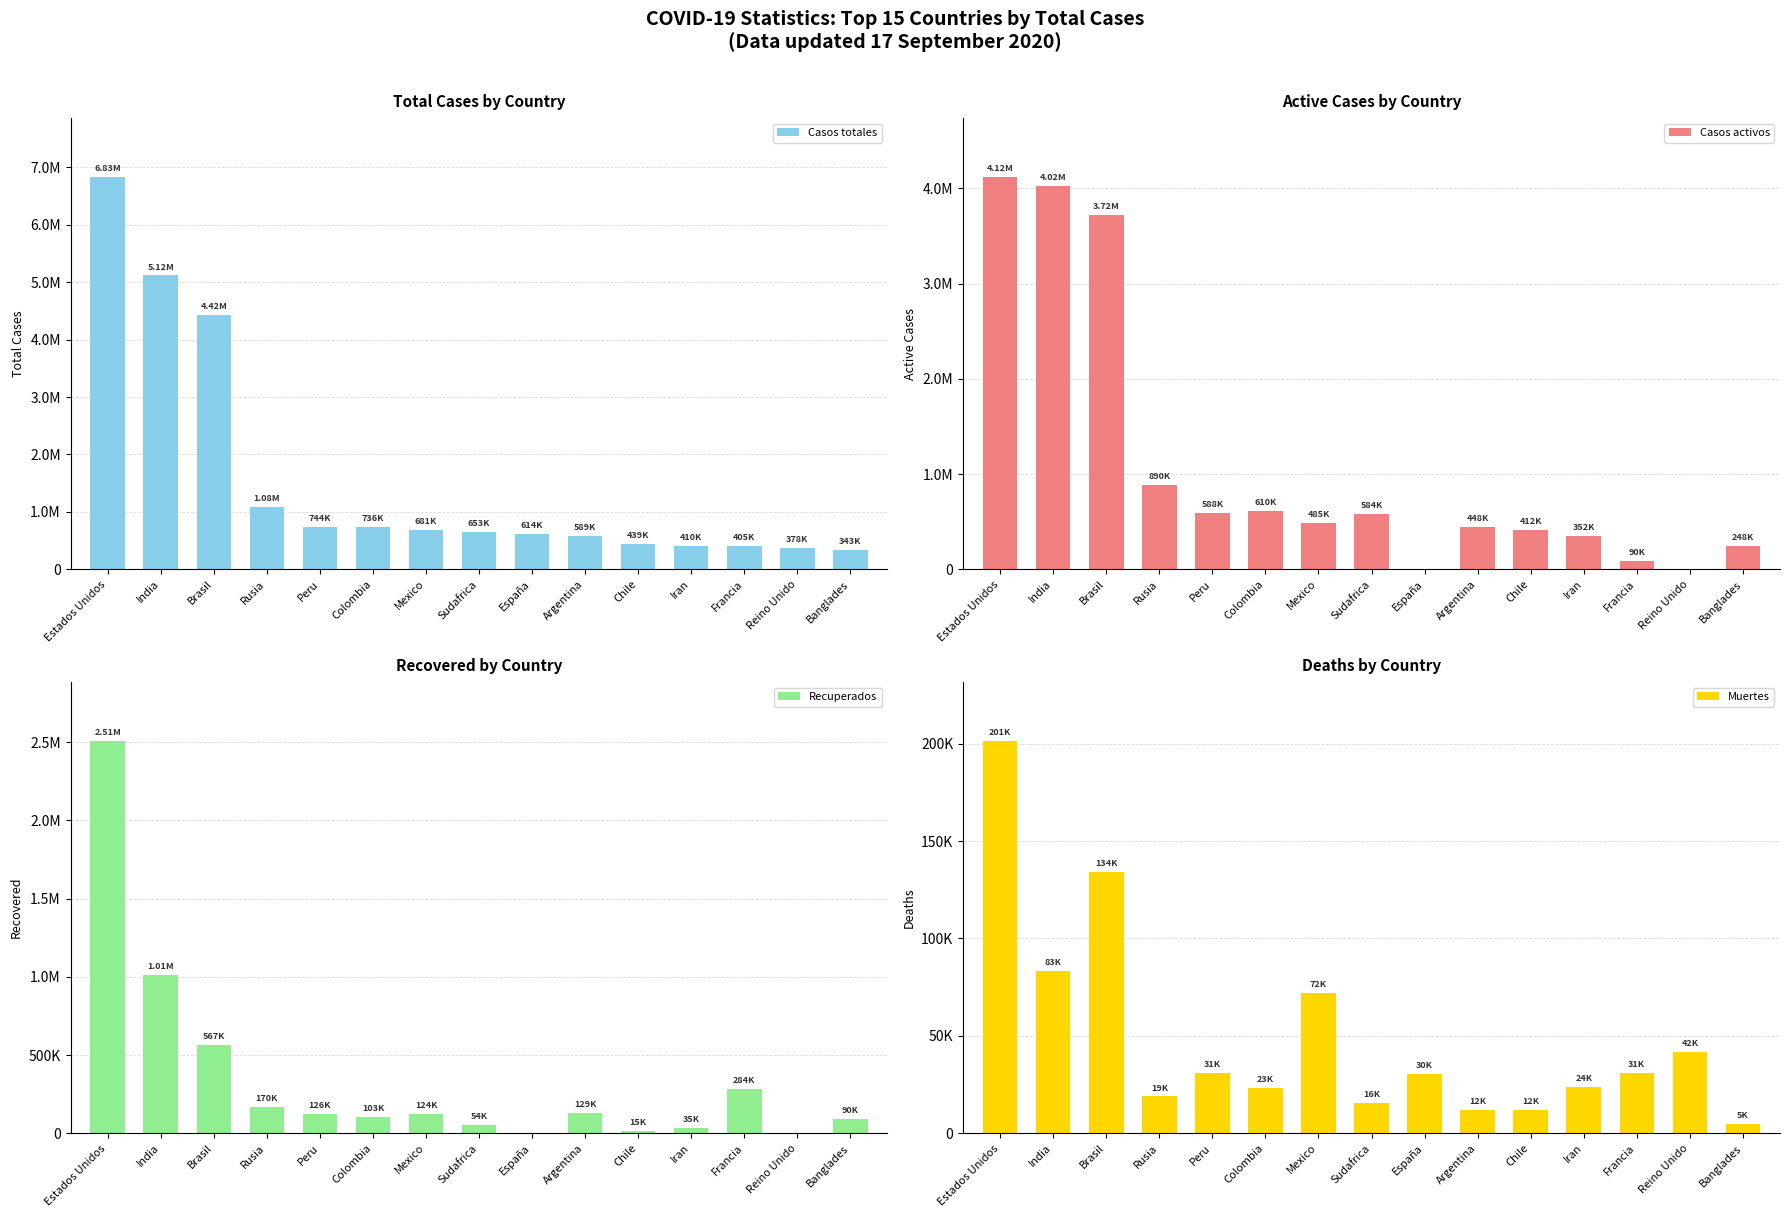

Are the bars horizontal?

No